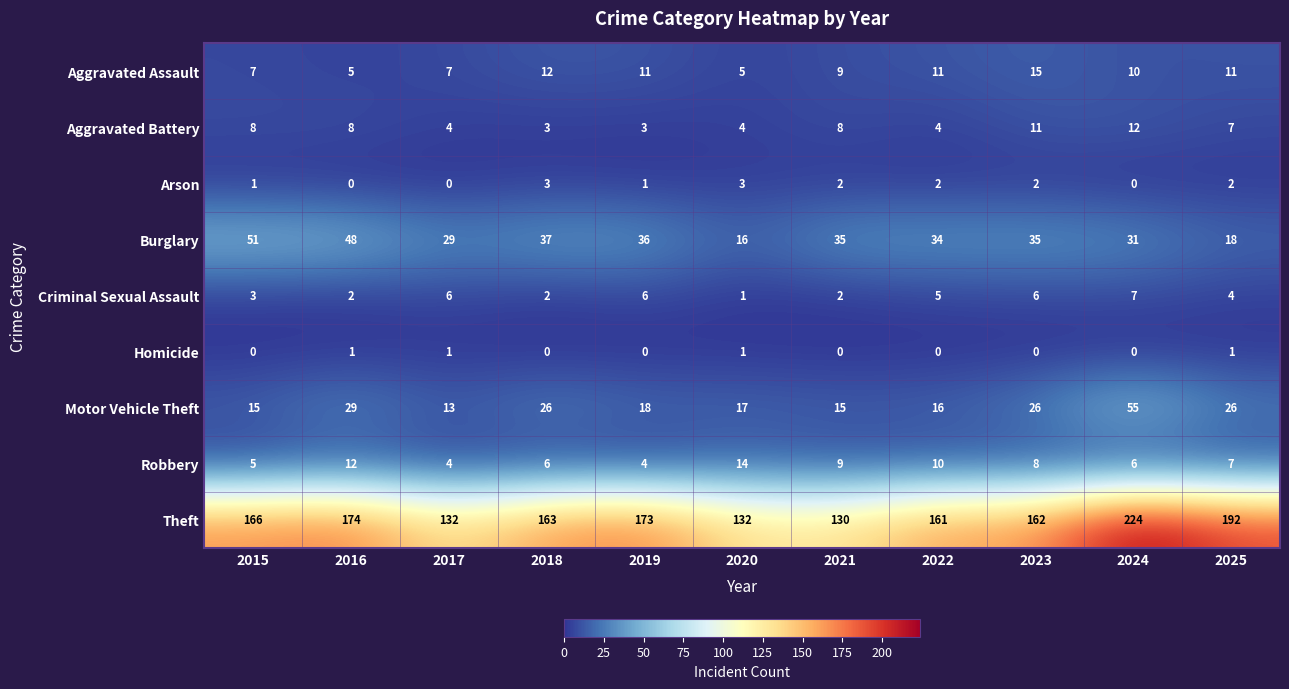

The value of Robbery at 2022 is 5. True or false?

False